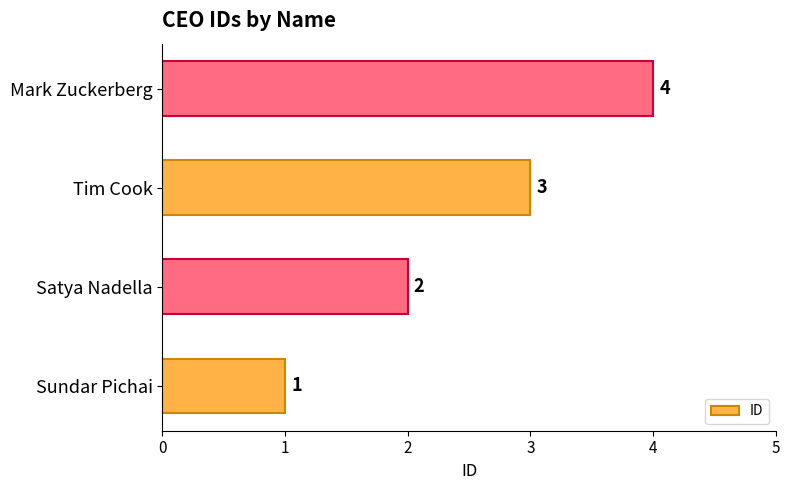

Which has a higher value, Sundar Pichai or Mark Zuckerberg?

Mark Zuckerberg